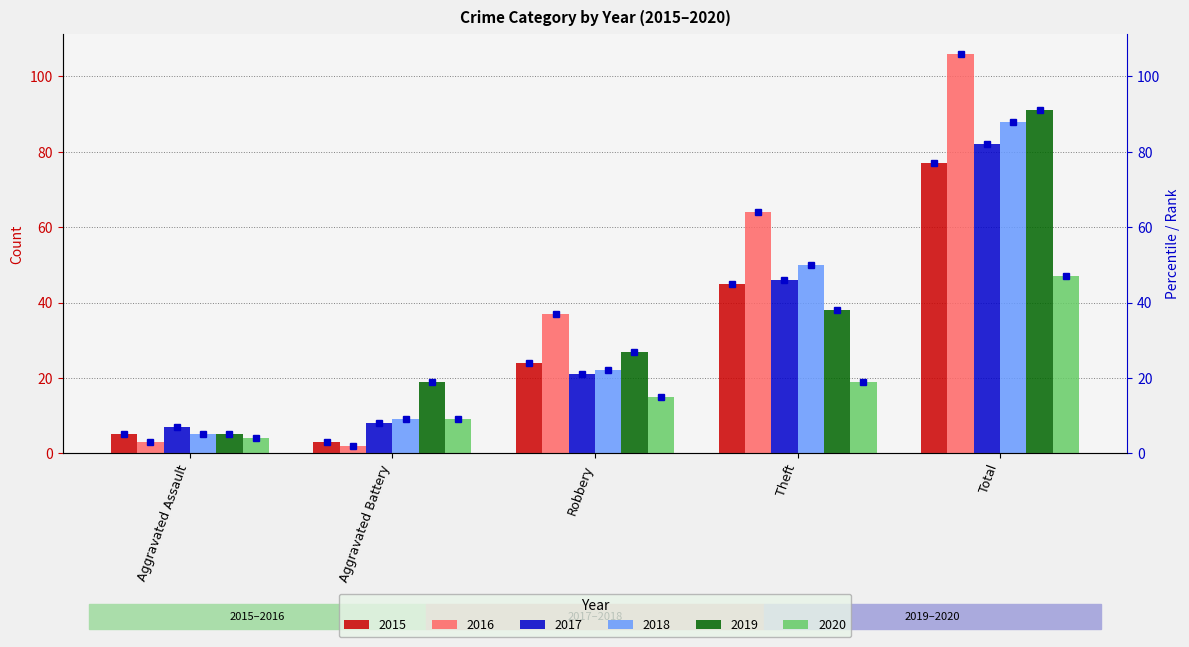

Which series has the widest spread of values?

2016